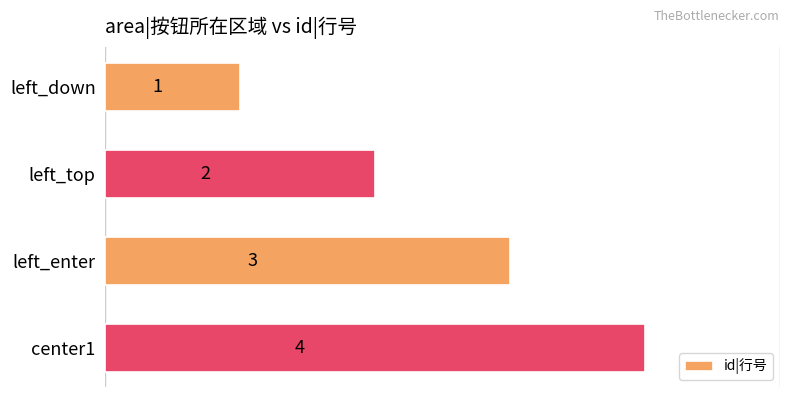

At which label is the value closest to 2?

left_top